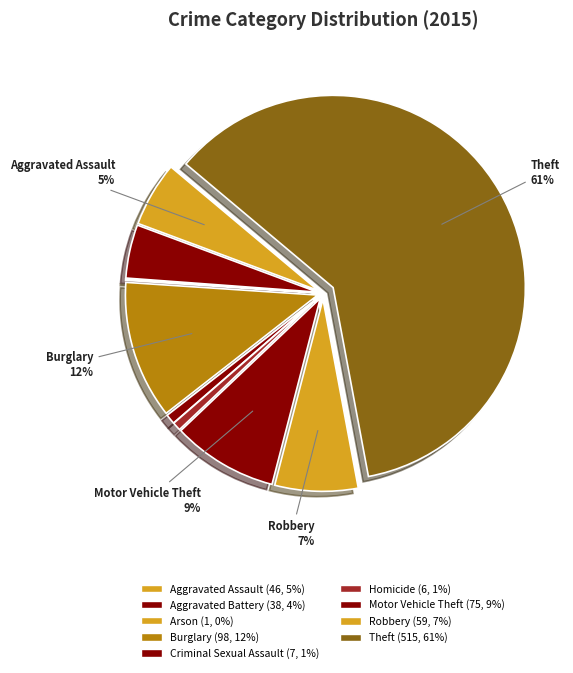

What is the smallest slice in the pie chart?

Arson